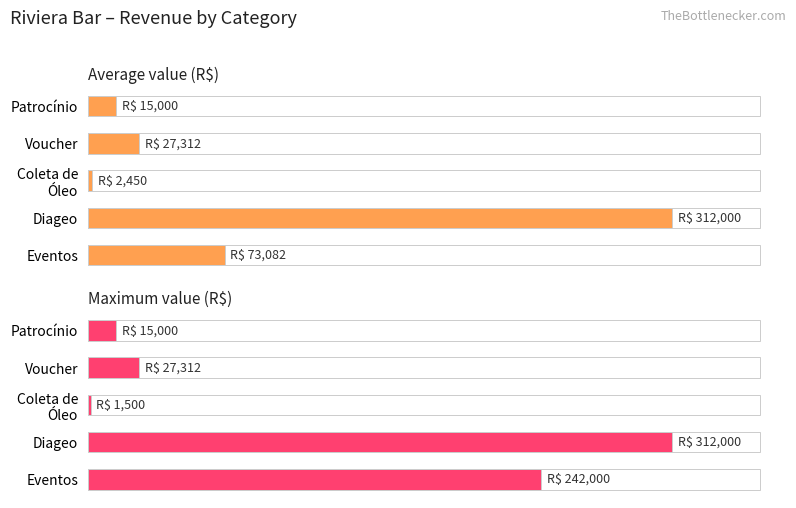

How many values in the Maximum value (R$) series are below 27311?

2